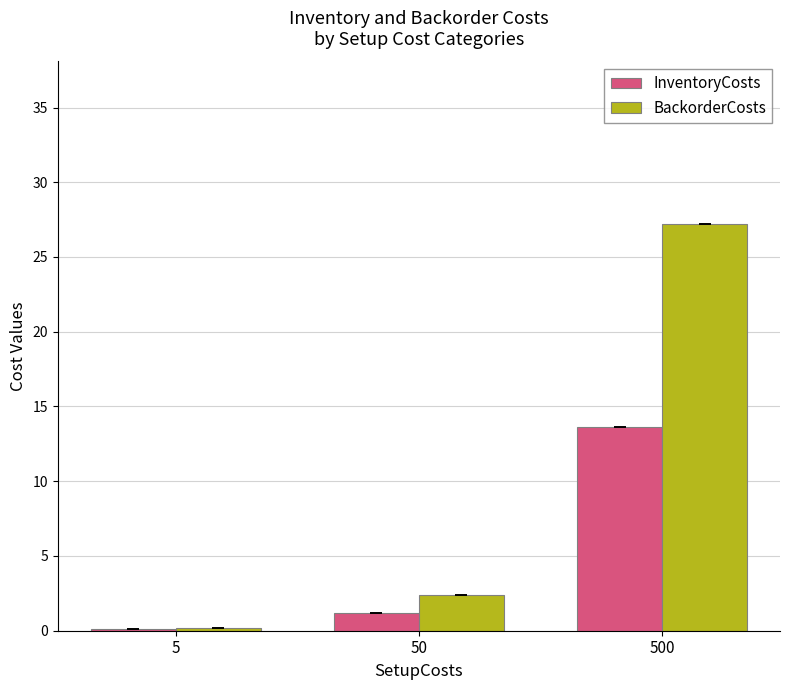

The InventoryCosts series shows 13.6 at 500. True or false?

True